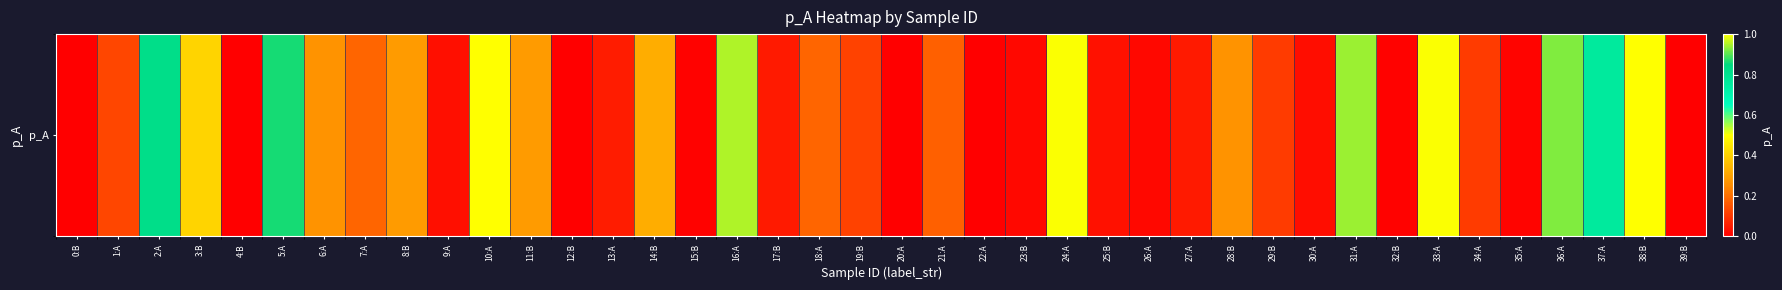

What is the sum of the values at 23:B and 38:B?

1.0